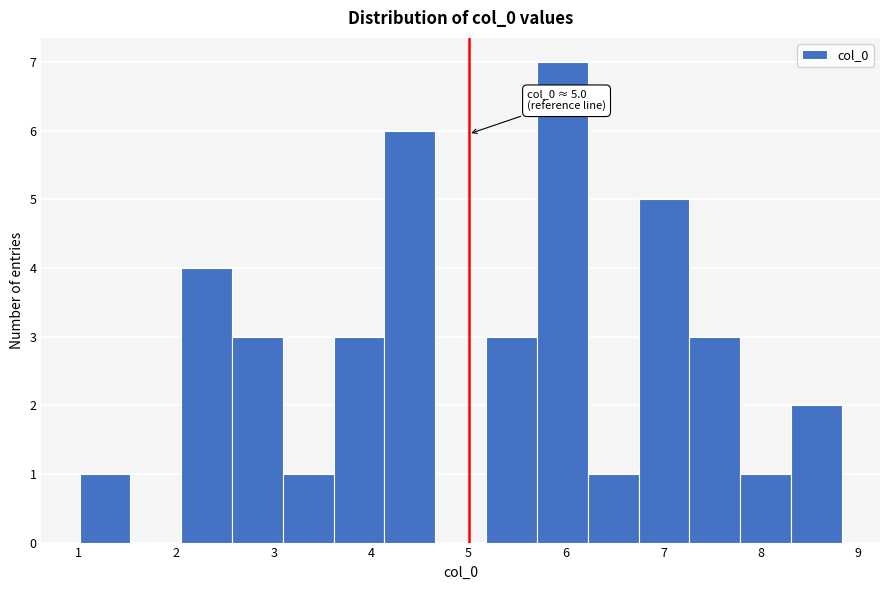

Which range on the x-axis has the tallest bar?

5.7 to 6.2